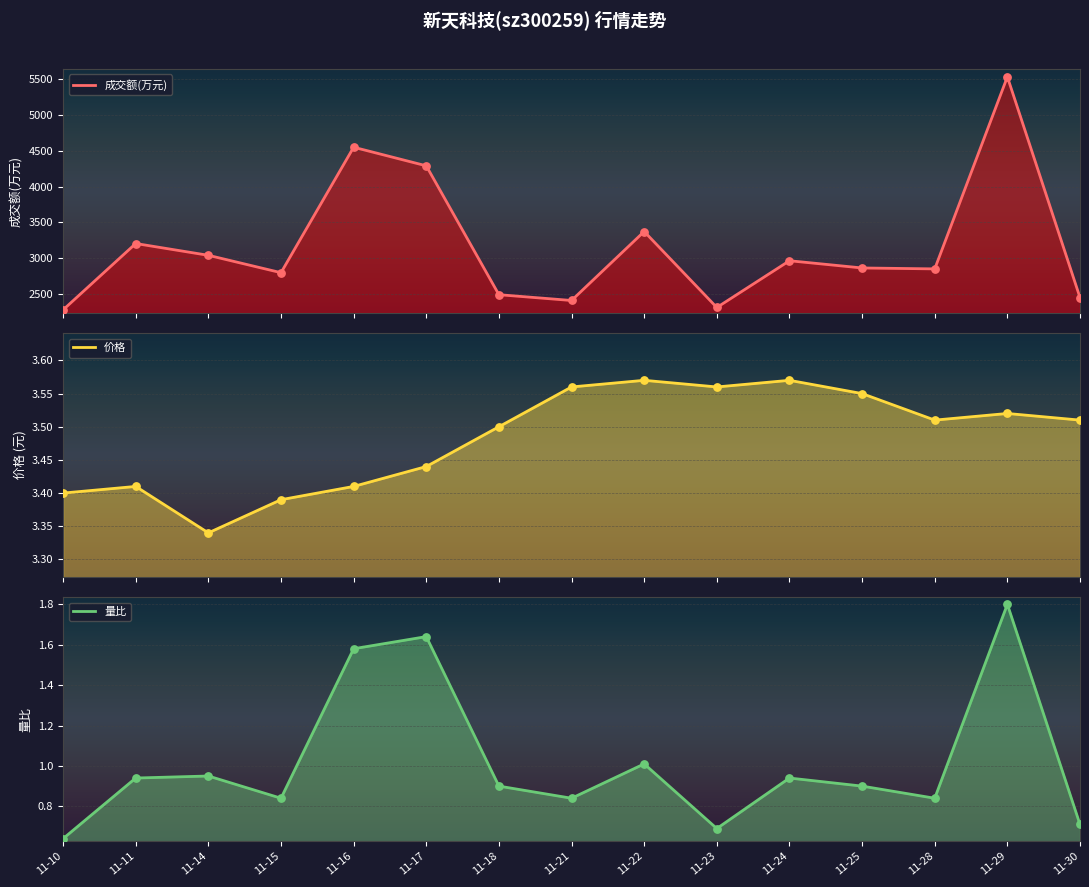

Which series has the widest spread of Y values?

成交额(万元)